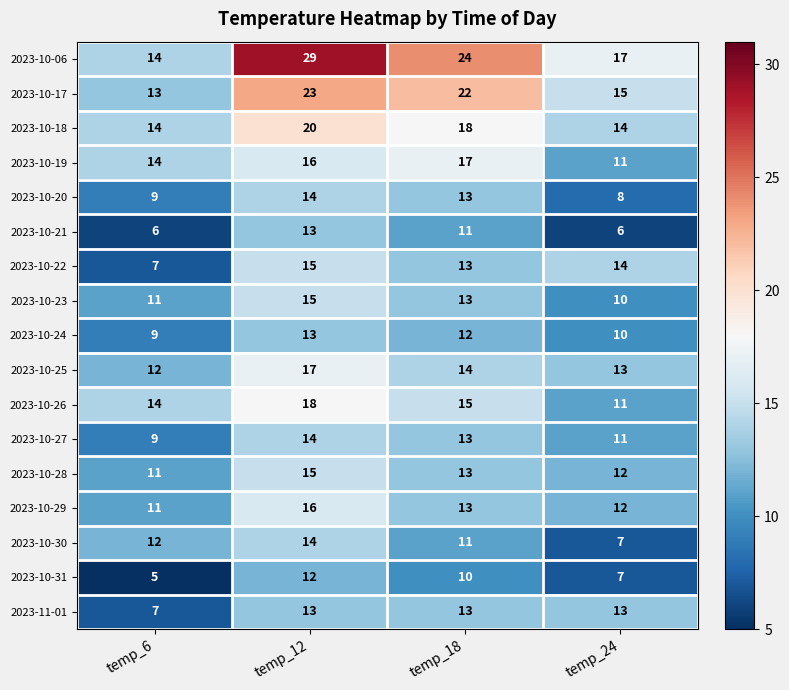

Which series has the largest range (max minus min)?

2023-10-06